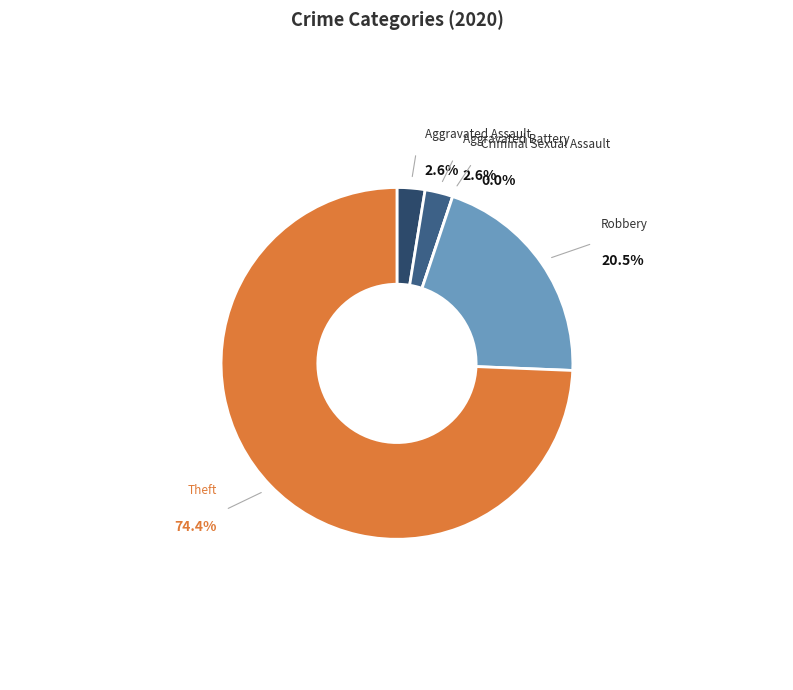

What percentage do Theft and Aggravated Battery together represent?

76.9%